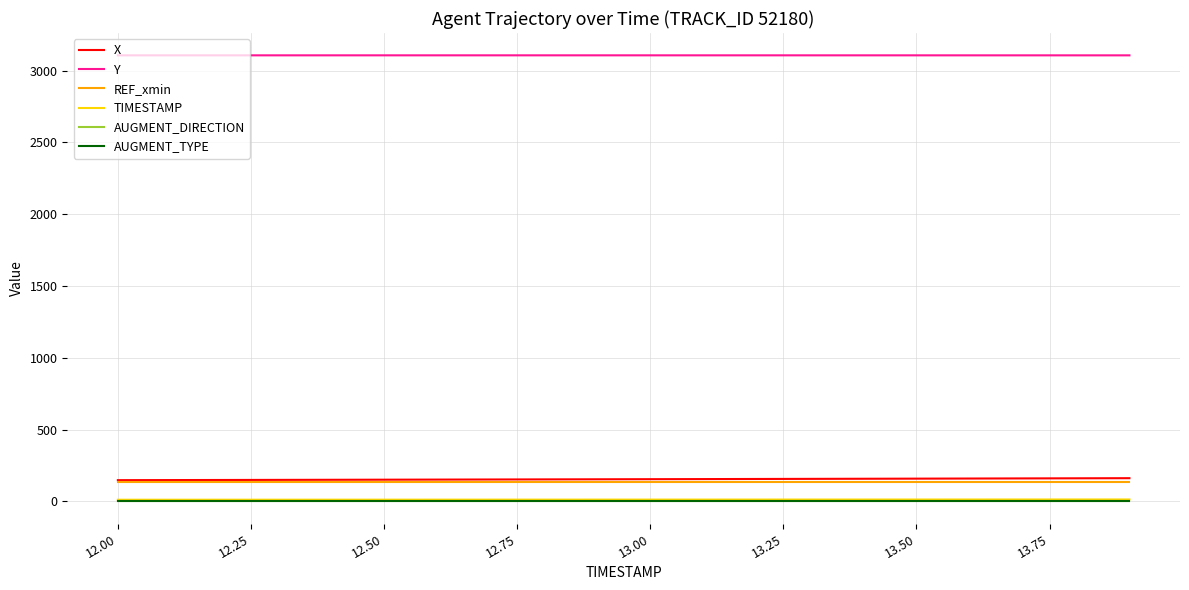

True or false: AUGMENT_TYPE and AUGMENT_DIRECTION cross at least once.

False